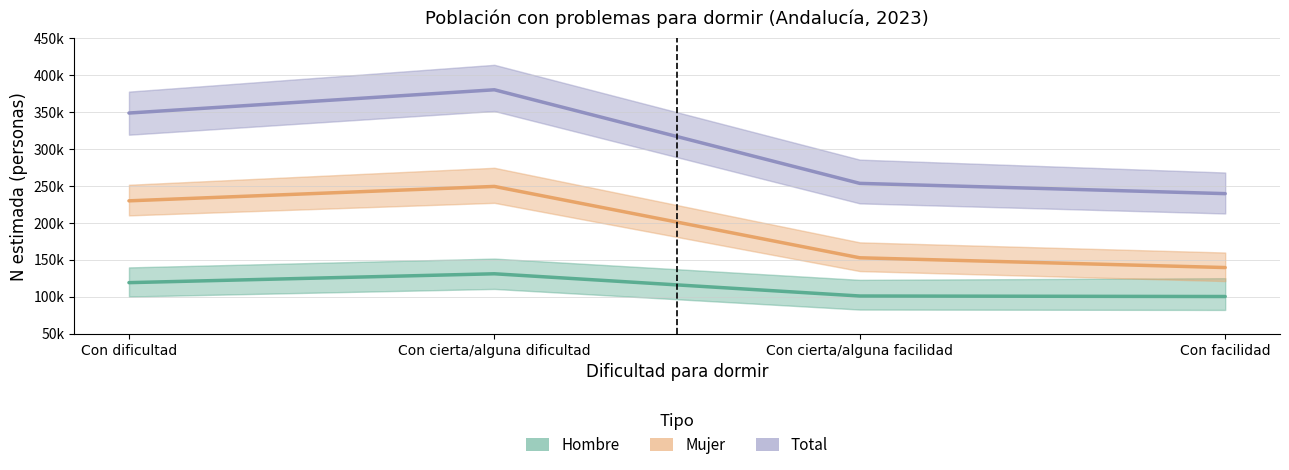

How many interior local peaks does the Total series have?

1